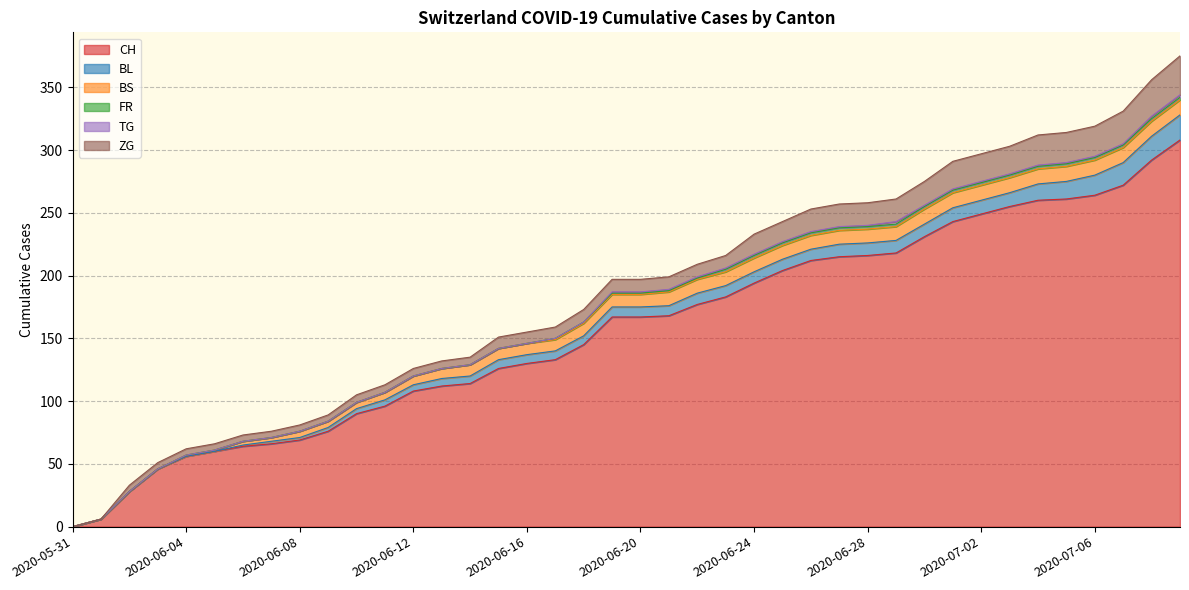

Reading left to right, list all the values displayed in this chart.

CH: 0	6	28	46	56	60	64	66	69	76	90	96	108	112	114	126	130	133	145	167	167	168	177	183	194	204	212	215	216	218	231	243	249	255	260	261	264	272	292	308
BL: 0	0	0	0	0	0	1	2	2	3	4	5	5	6	6	7	7	7	7	8	8	8	9	9	9	9	9	10	10	10	10	11	11	11	13	14	16	18	19	20
BS: 0	0	0	0	1	1	3	3	5	5	5	6	7	8	9	9	9	9	10	10	10	11	11	11	11	11	11	11	11	11	12	12	12	12	12	12	12	12	12	12
FR: 0	0	0	0	0	0	0	0	0	0	0	0	0	0	0	0	0	1	1	1	1	1	1	2	2	2	2	2	2	2	2	2	2	2	2	2	2	2	2	2
TG: 0	0	0	0	0	0	0	0	0	0	0	0	0	0	0	0	0	0	0	1	1	1	1	1	1	1	1	1	1	2	1	1	1	1	1	1	1	1	2	2
ZG: 0	0	5	5	5	5	5	5	5	5	6	6	6	6	6	9	9	9	10	10	10	10	10	10	16	16	18	18	18	18	19	22	22	22	24	24	24	26	29	31